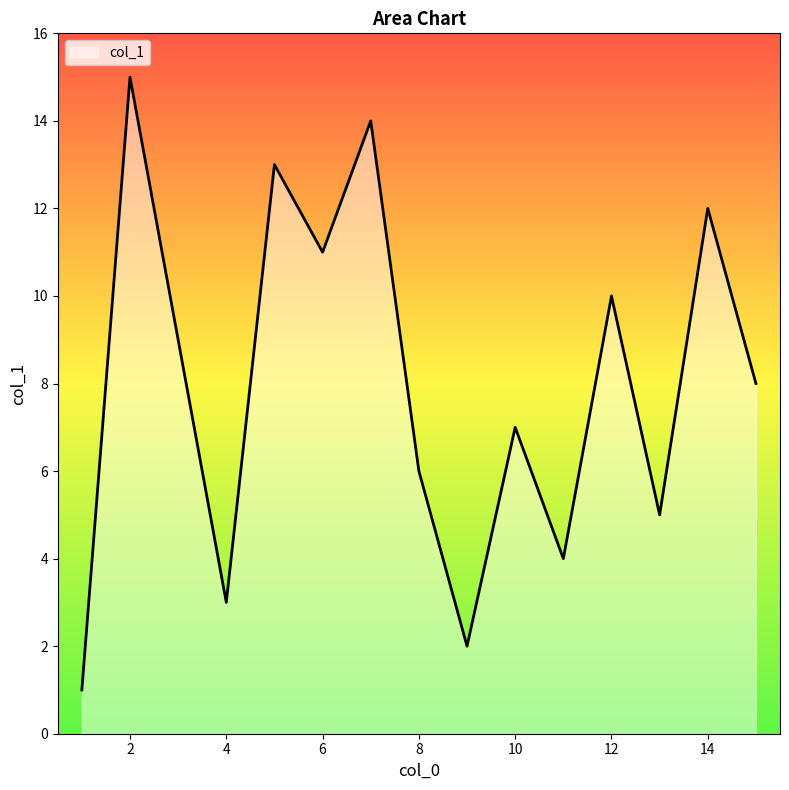

What is the difference between the maximum and minimum values?

14